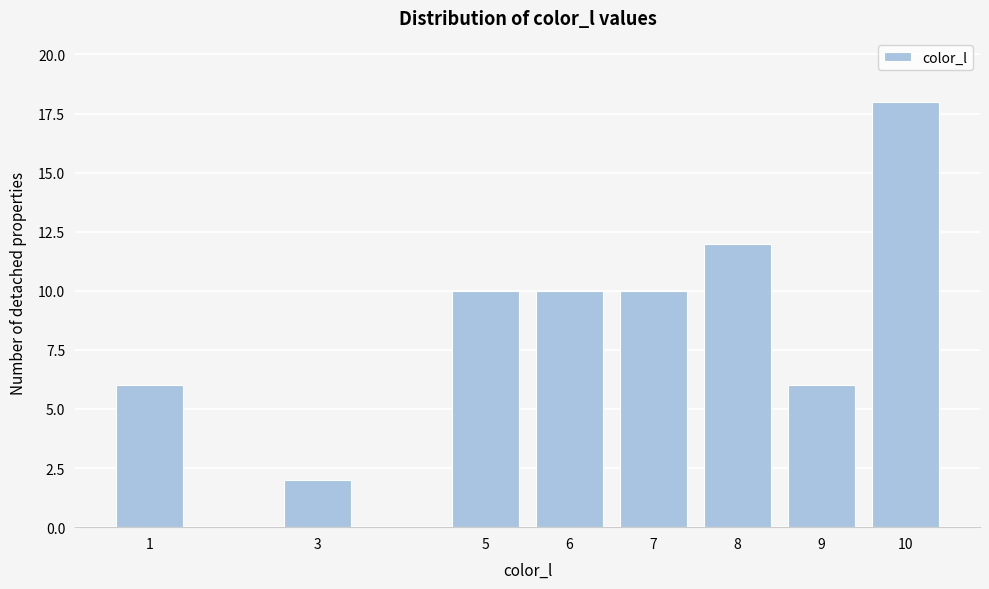

Reading left to right, transcribe all the data shown in this chart.

6	2	10	10	10	12	6	18